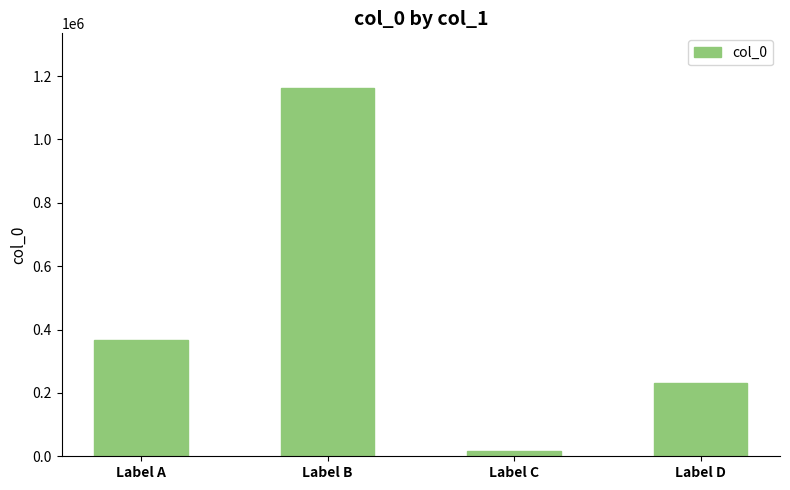

List the labels in order of value, smallest first.

Label C, Label D, Label A, Label B